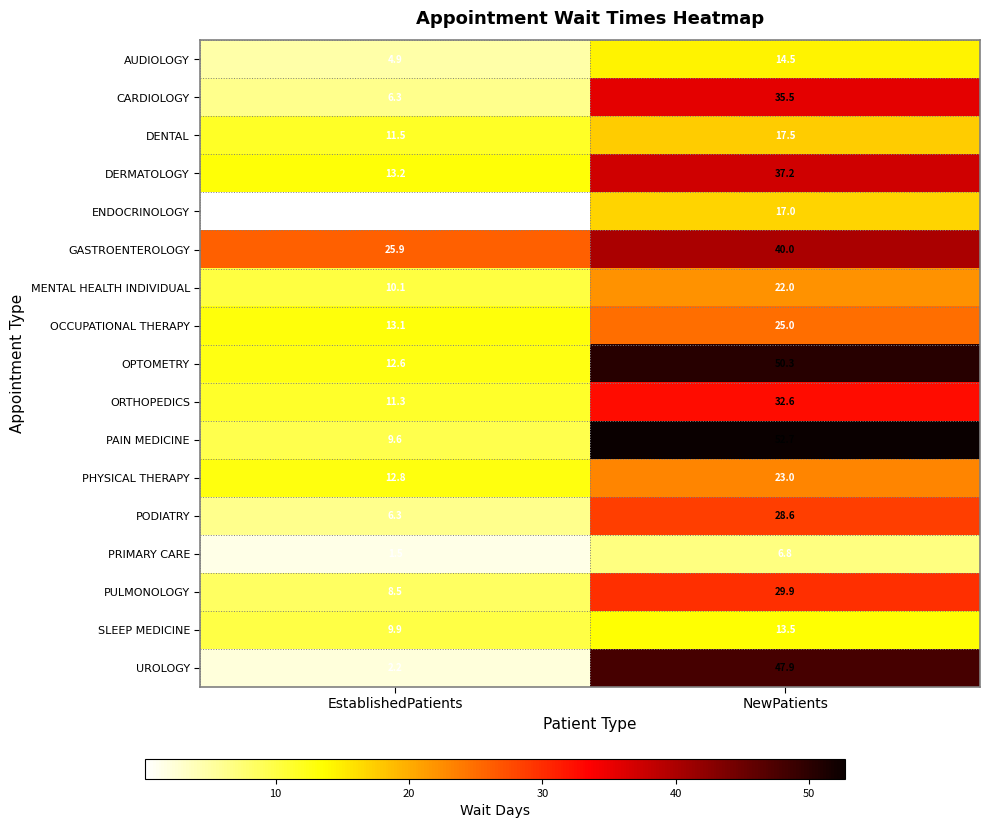

True or false: CARDIOLOGY has a value of 35.5 at NewPatients.

True